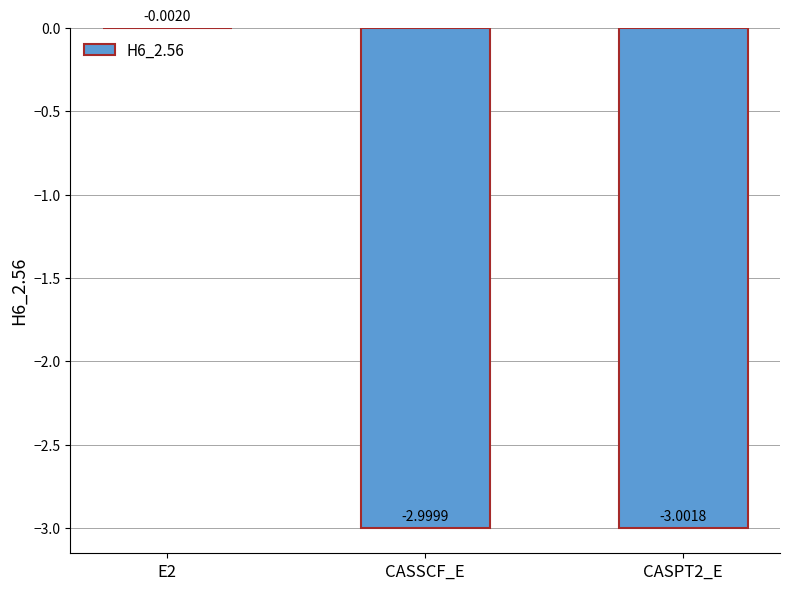

How many data points are above -2?

1